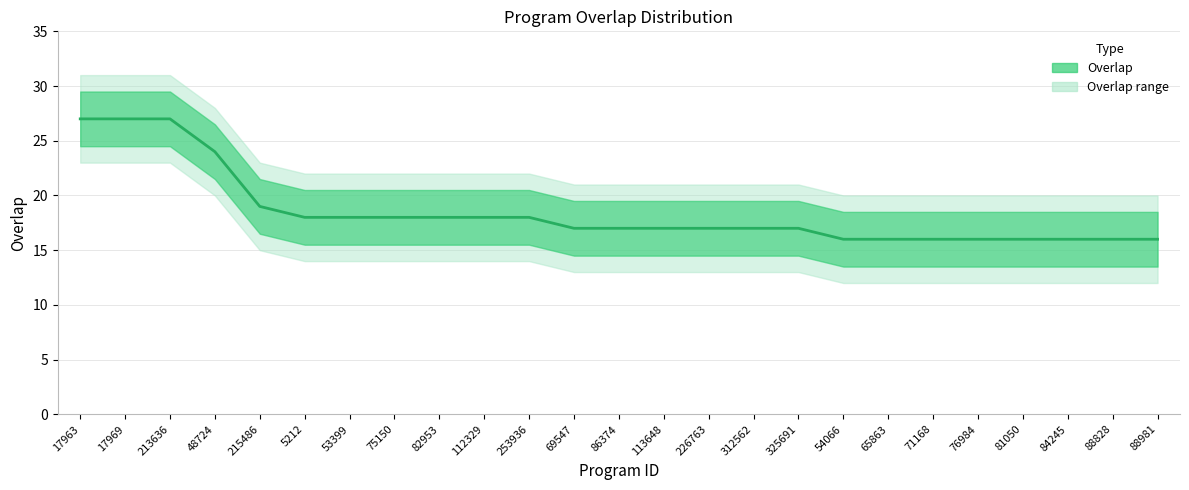

Does the chart display data point markers on the line(s)?

No